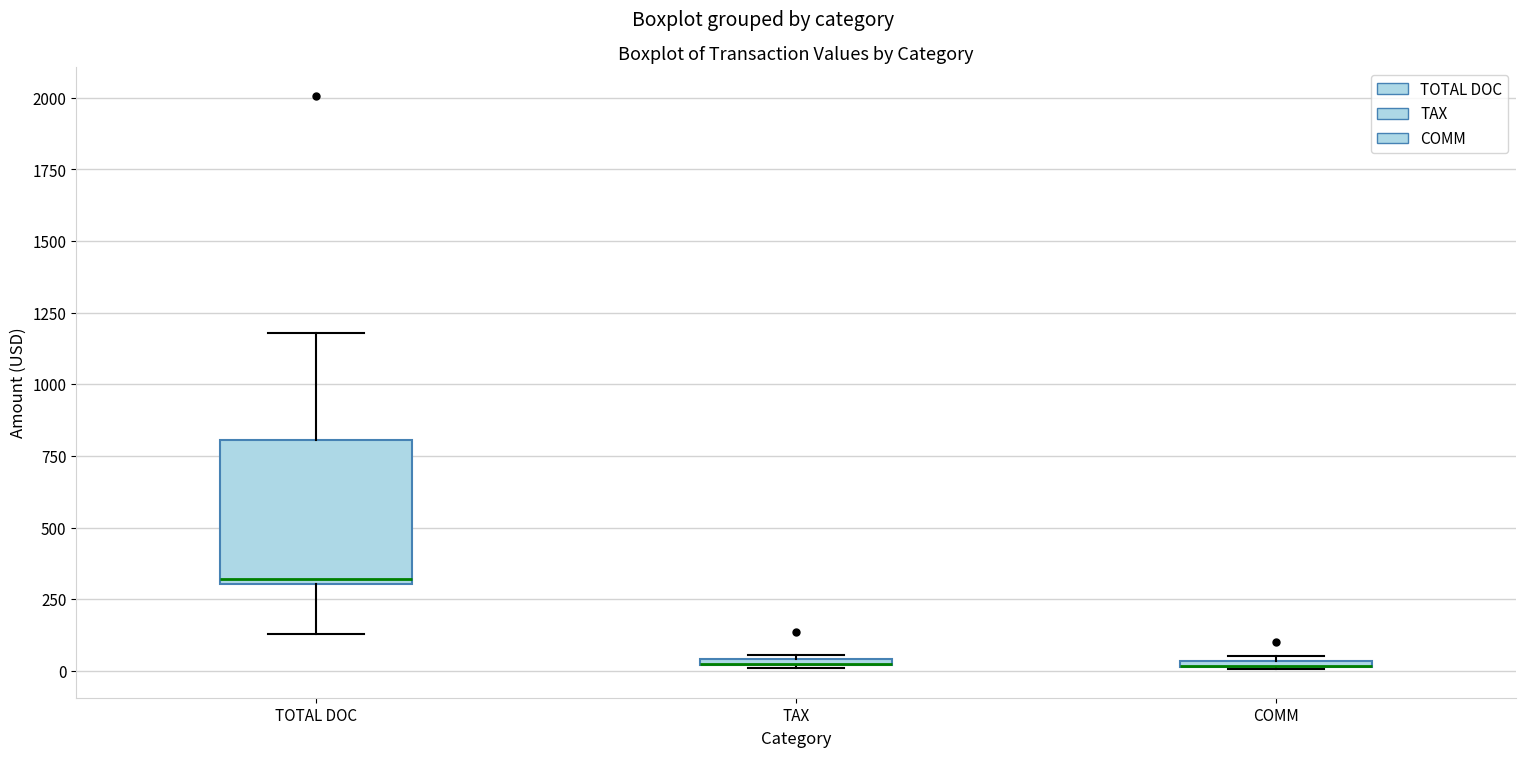

Where is the lower edge of the box for COMM on the y-axis? The values are not printed on the chart, so give them approximately, as read against the axis.

0